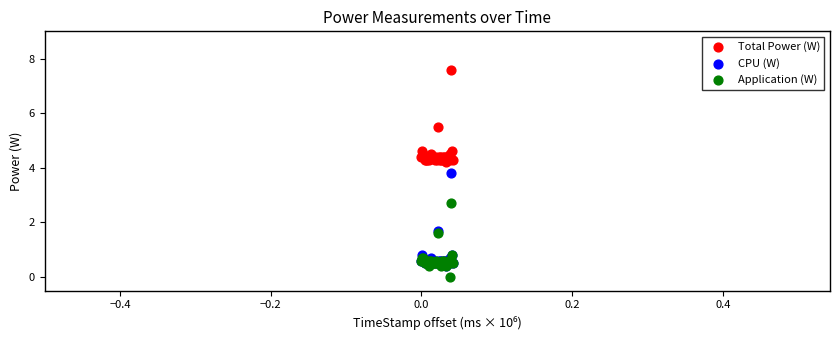

What are all the series names shown in the legend?

Total Power (W), CPU (W), Application (W)